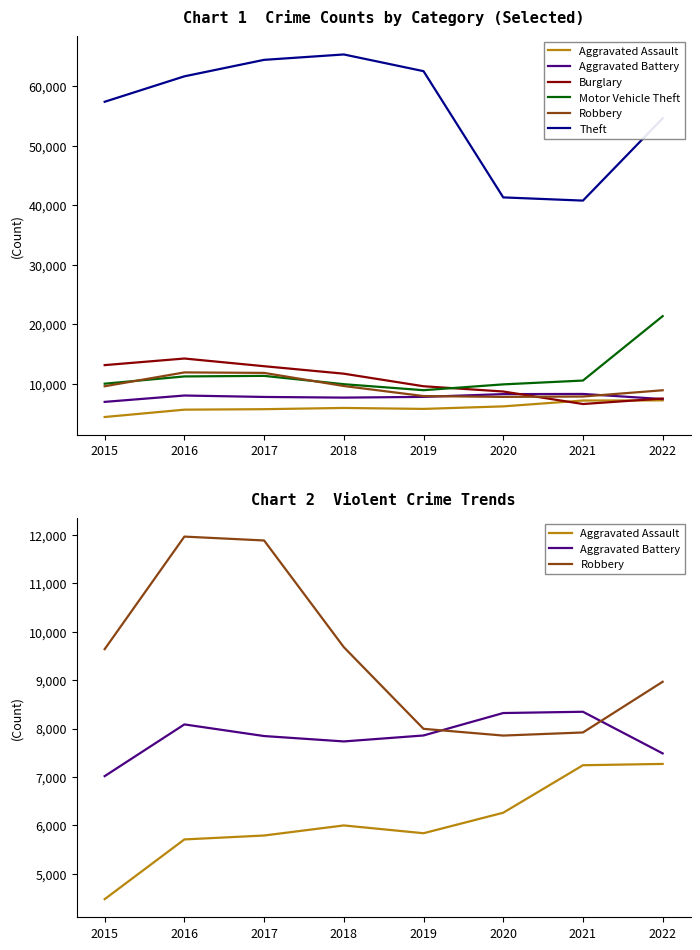

Which series has the widest spread of values?

Theft